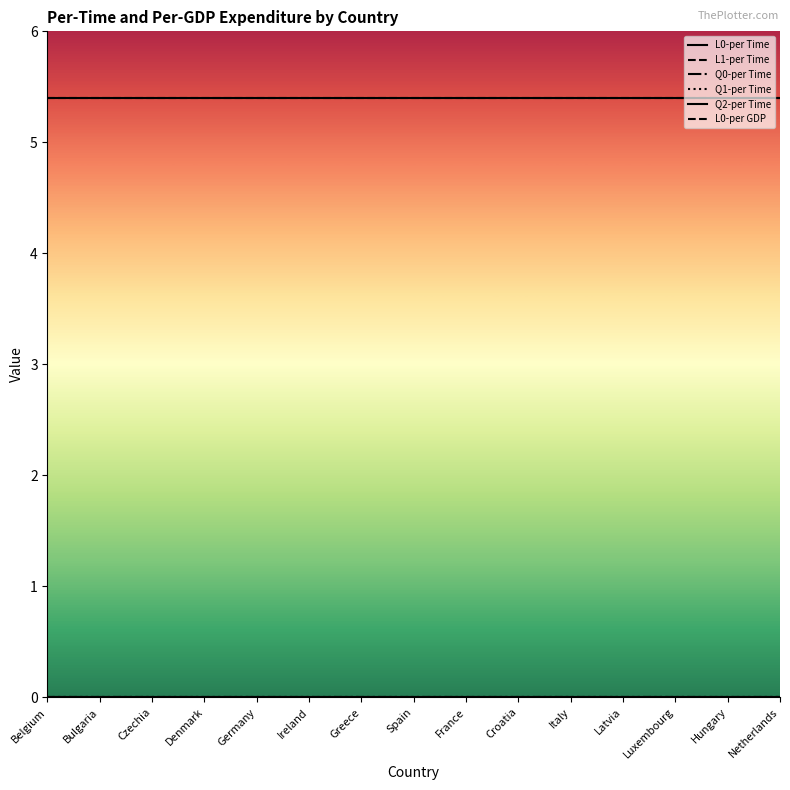

Reading left to right, extract all data points from this chart.

L0-per Time: 5.4	5.4	5.4	5.4	5.4	5.4	5.4	5.4	5.4	5.4	5.4	5.4	5.4	5.4	5.4
L1-per Time: 0.0	0.0	0.0	0.0	0.0	0.0	0.0	0.0	0.0	0.0	0.0	0.0	0.0	0.0	0.0
Q0-per Time: 0.0	0.0	0.0	0.0	0.0	0.0	0.0	0.0	0.0	0.0	0.0	0.0	0.0	0.0	0.0
Q1-per Time: 0.0	0.0	0.0	0.0	0.0	0.0	0.0	0.0	0.0	0.0	0.0	0.0	0.0	0.0	0.0
Q2-per Time: 0.0	0.0	0.0	0.0	0.0	0.0	0.0	0.0	0.0	0.0	0.0	0.0	0.0	0.0	0.0
L0-per GDP: 5.4	5.4	5.4	5.4	5.4	5.4	5.4	5.4	5.4	5.4	5.4	5.4	5.4	5.4	5.4